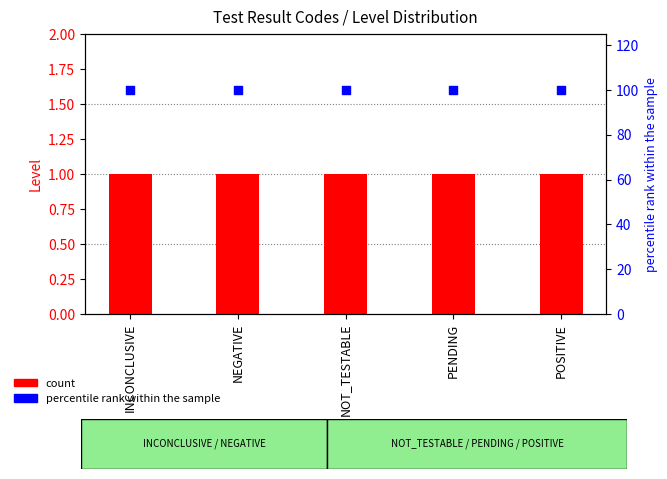

Which series has the largest total across all categories?

percentile rank within the sample